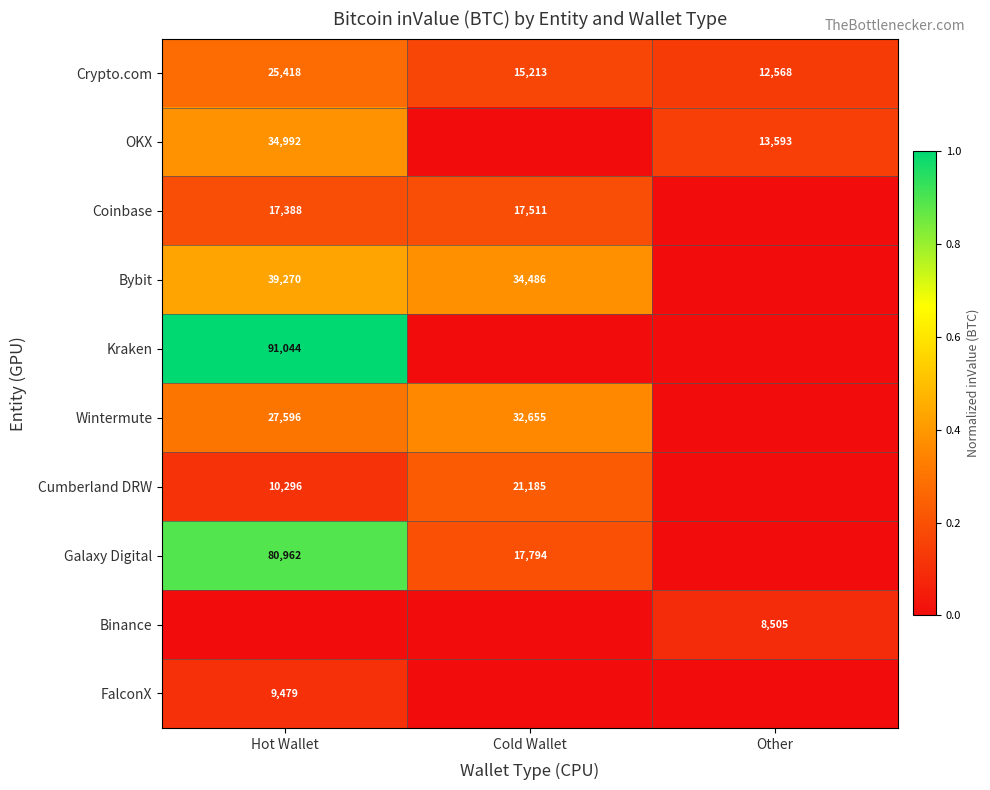

The OKX series shows 13593 at Other. True or false?

True